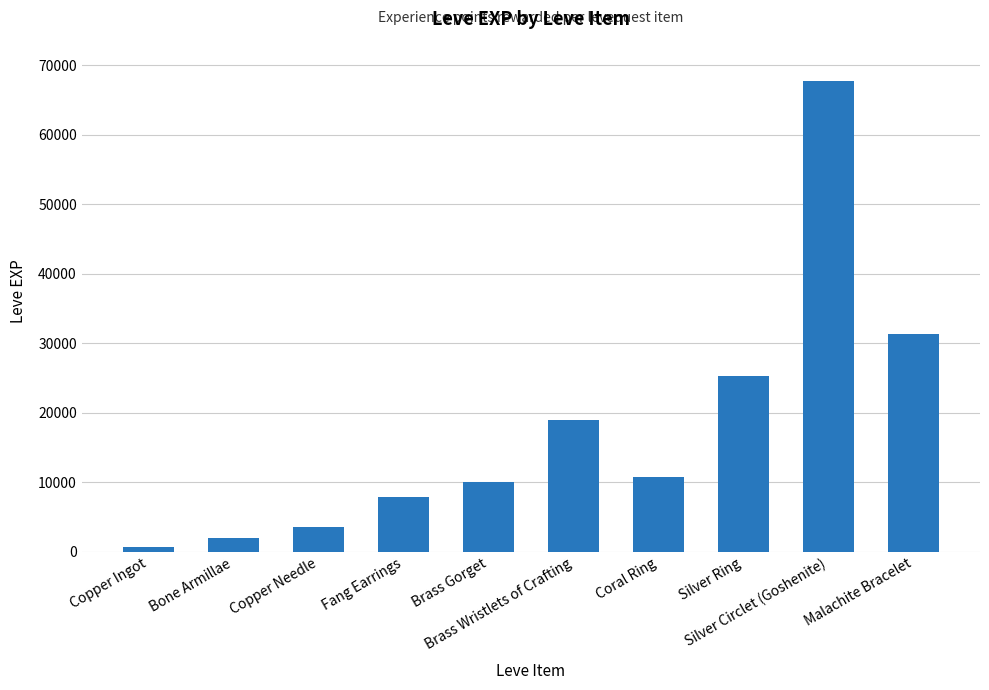

What is the smallest value displayed?

630